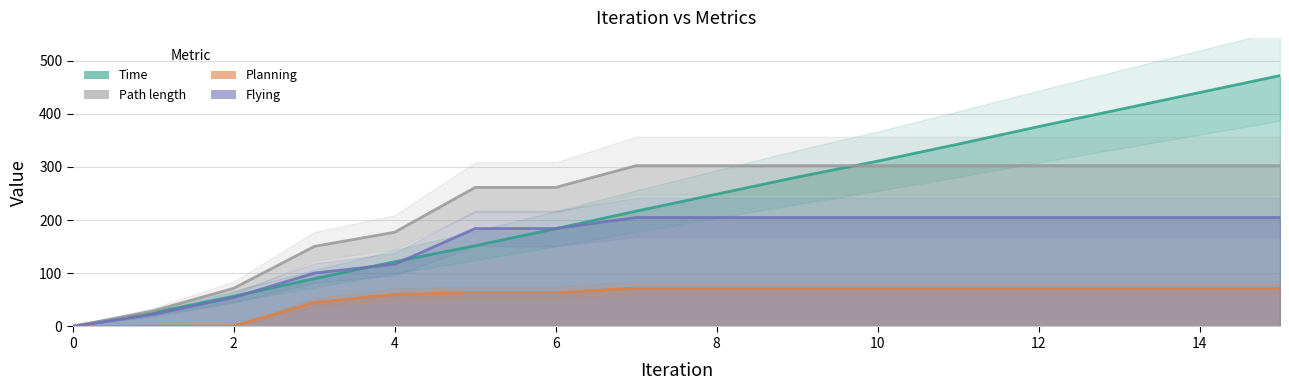

How many distinct data groups are displayed?

4